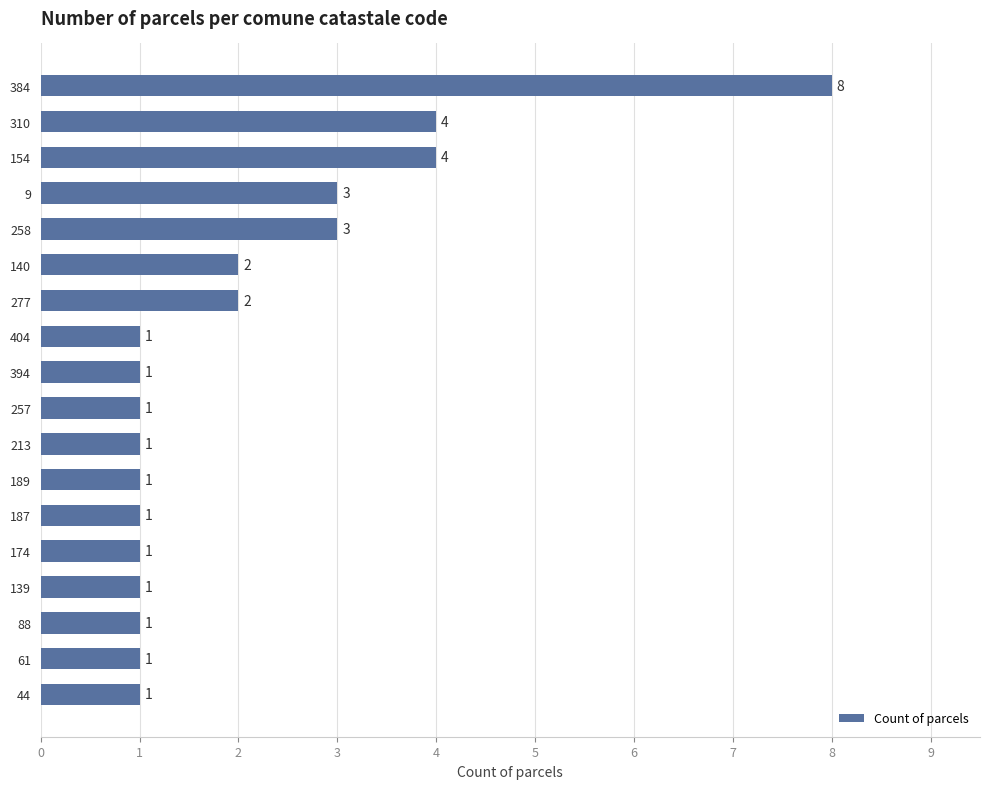

What is the ratio of the value at 44 to the value at 394?

1.0